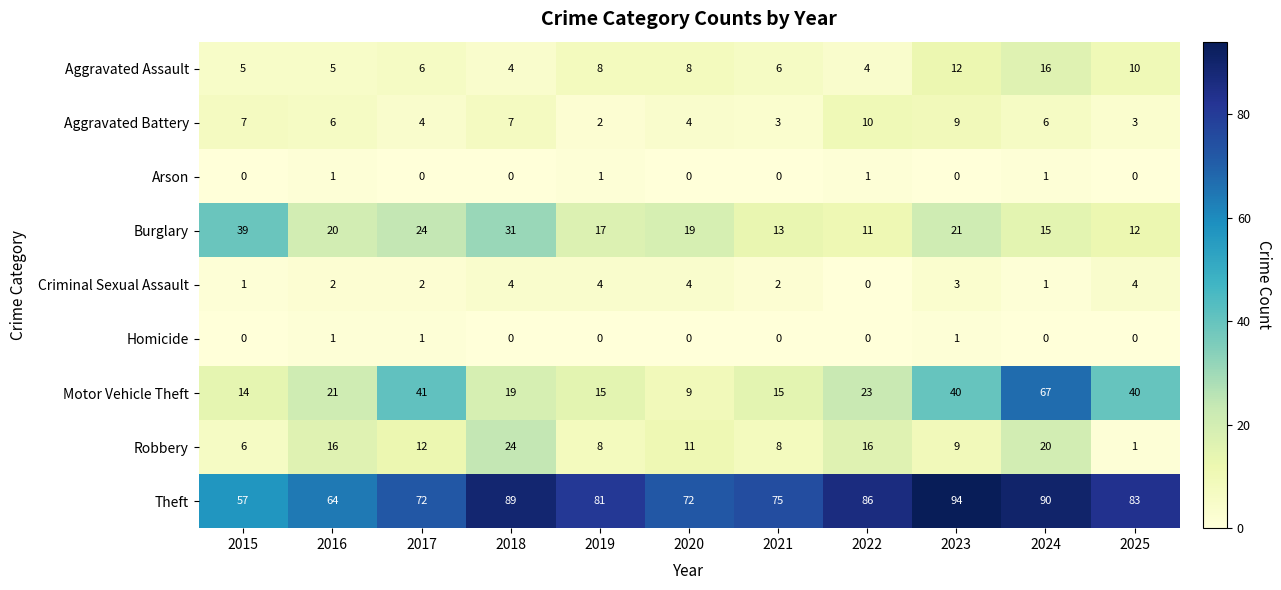

The Arson series shows 0 at 2018. True or false?

True